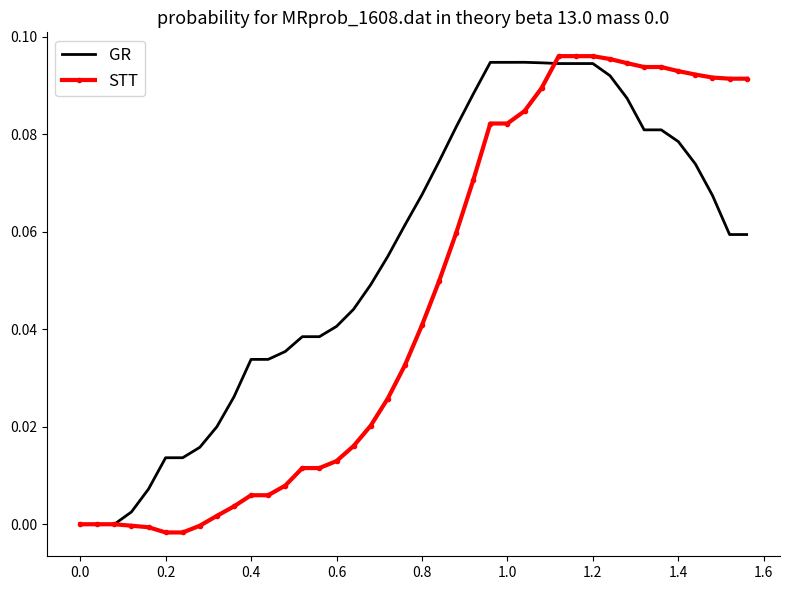

Rank the series by their average value, from highest to lowest.

GR, STT